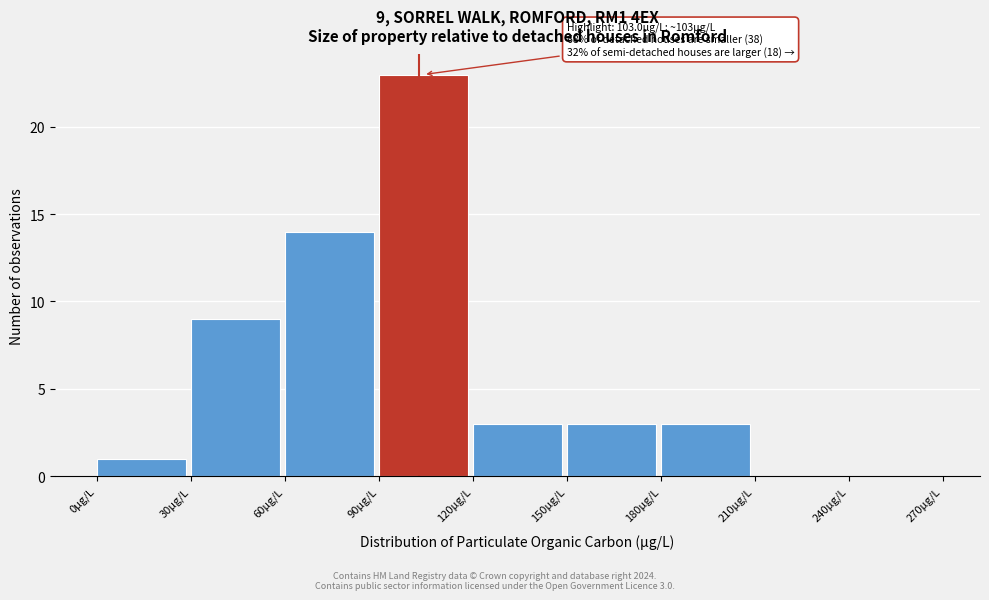

Which range on the x-axis has the tallest bar?

90 to 120